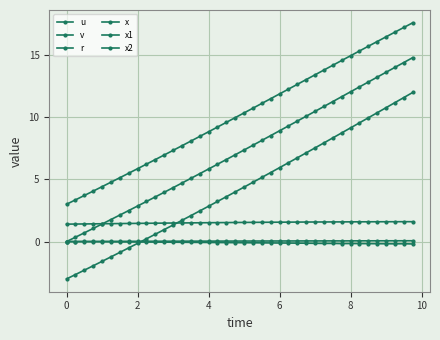

What is the greatest value displayed?

17.6